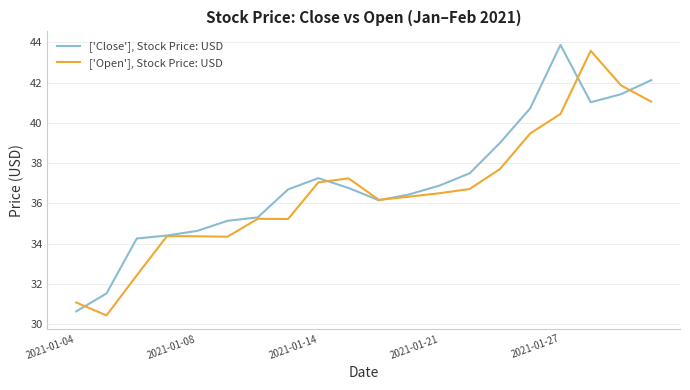

How many values in the ['Open'], Stock Price: USD series exceed 36?

12